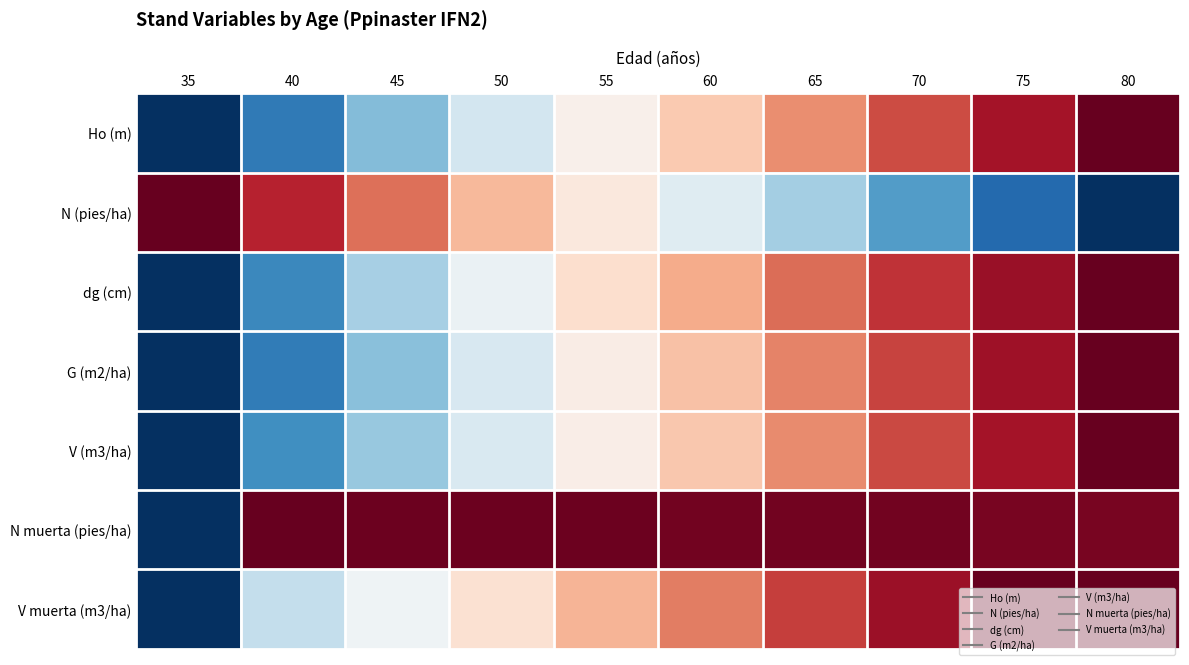

At 40, list the series in order from largest to smallest.

N muerta (pies/ha), N (pies/ha), V muerta (m3/ha), V (m3/ha), dg (cm), G (m2/ha), Ho (m)